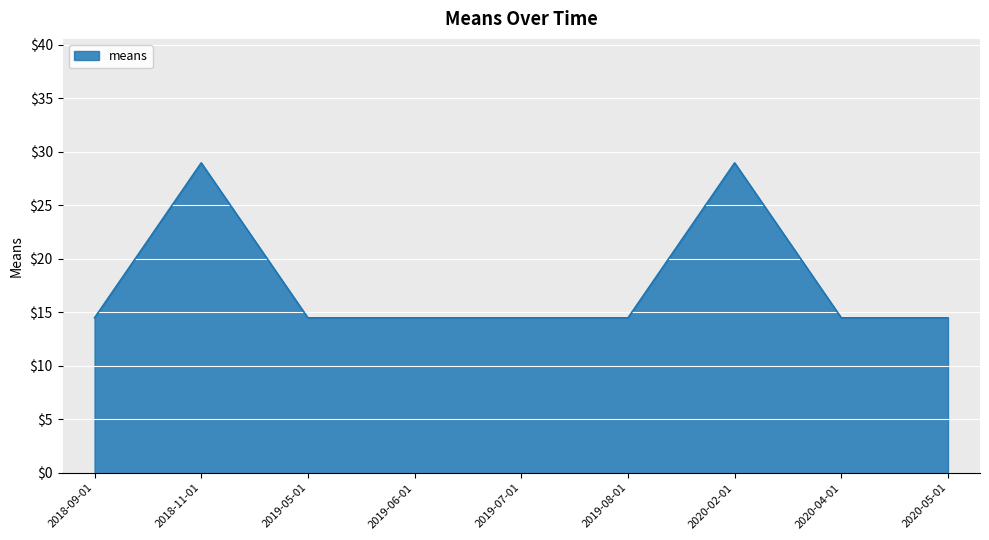

What is the greatest value displayed?

29.0